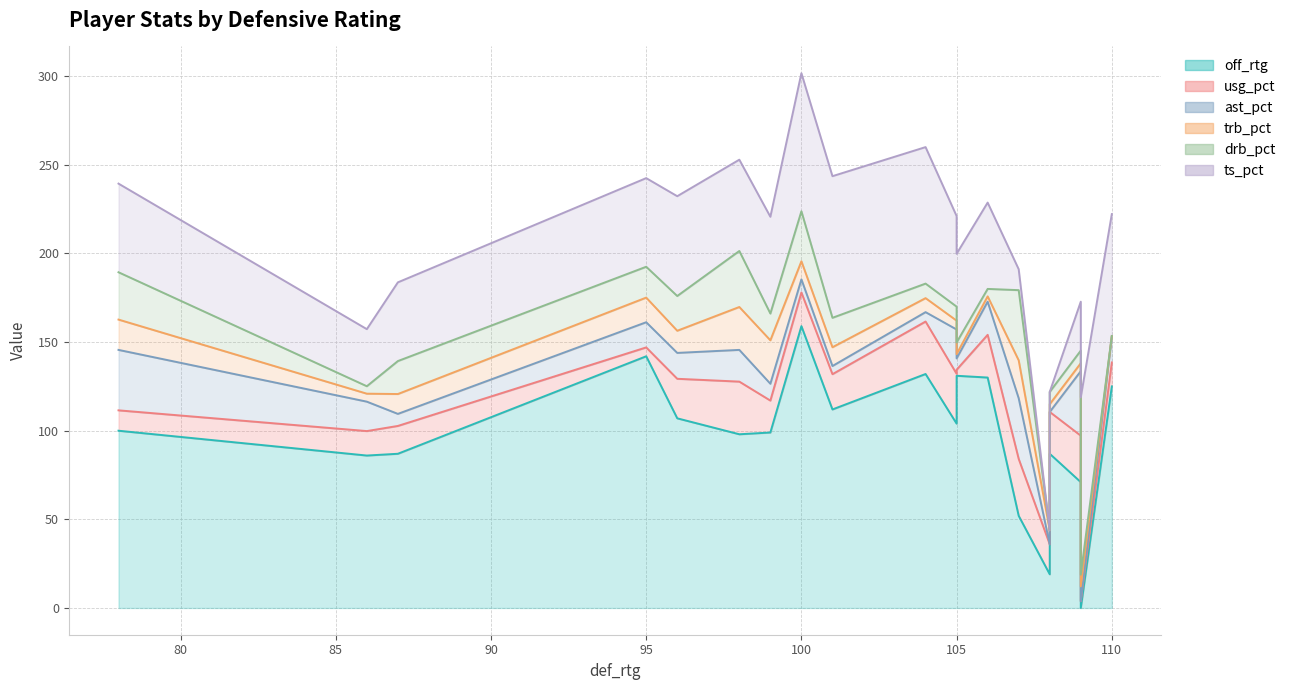

At how many categories does at least one series exceed 123?

6